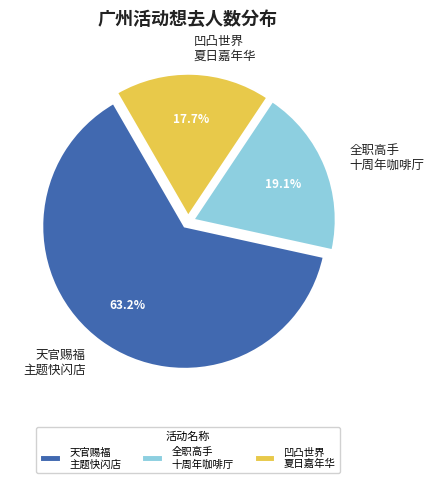

How much of the chart is everything except 天官赐福 主题快闪店?

36.8%